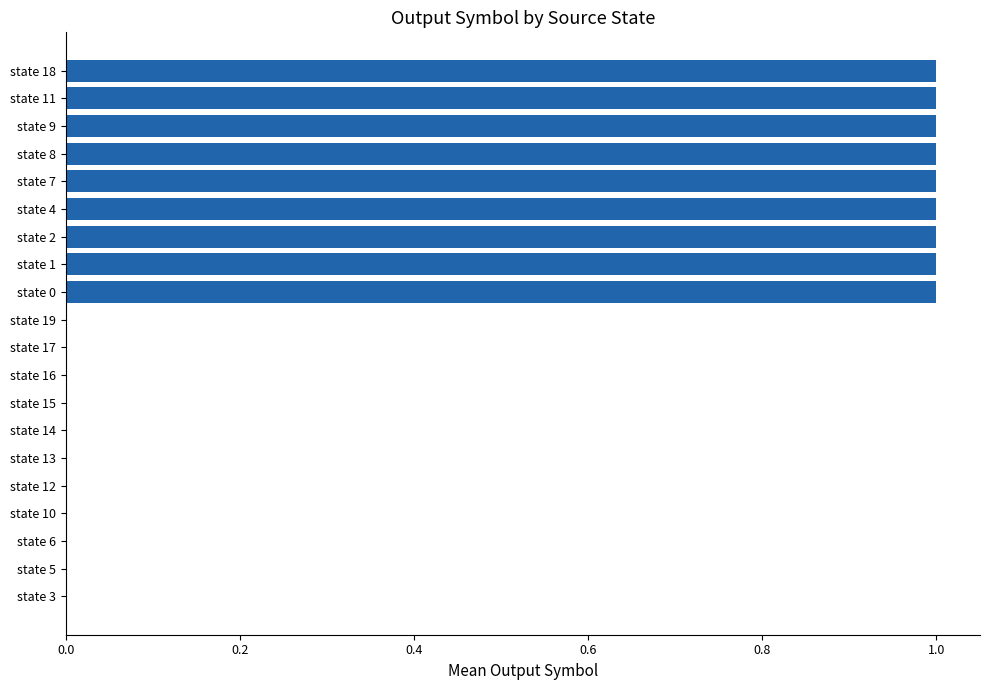

Reading bottom to top, what are all the values shown in this chart?

state 3=0	state 5=0	state 6=0	state 10=0	state 12=0	state 13=0	state 14=0	state 15=0	state 16=0	state 17=0	state 19=0	state 0=1	state 1=1	state 2=1	state 4=1	state 7=1	state 8=1	state 9=1	state 11=1	state 18=1